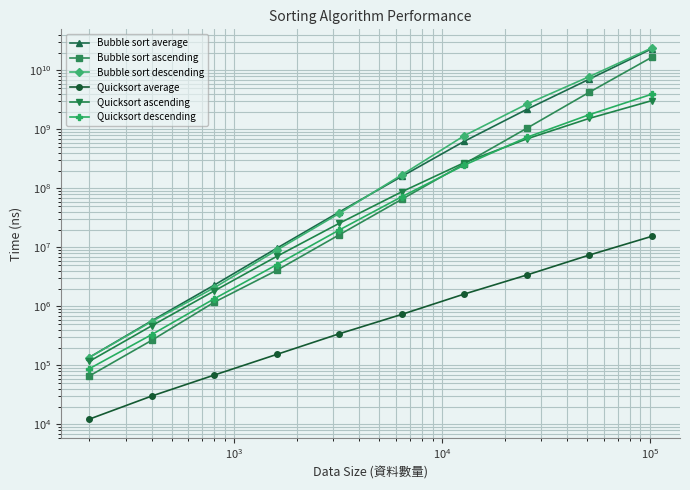

Count the number of categories in the chart.

10